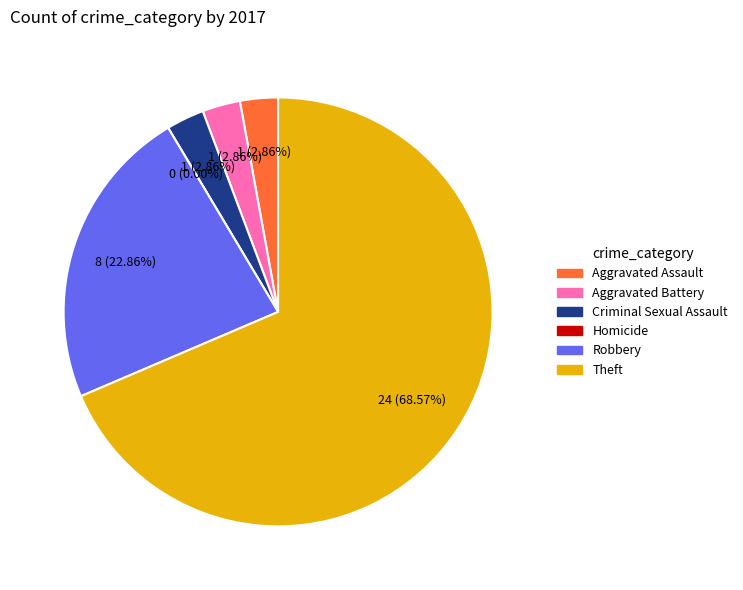

Which slice is the smallest?

Homicide